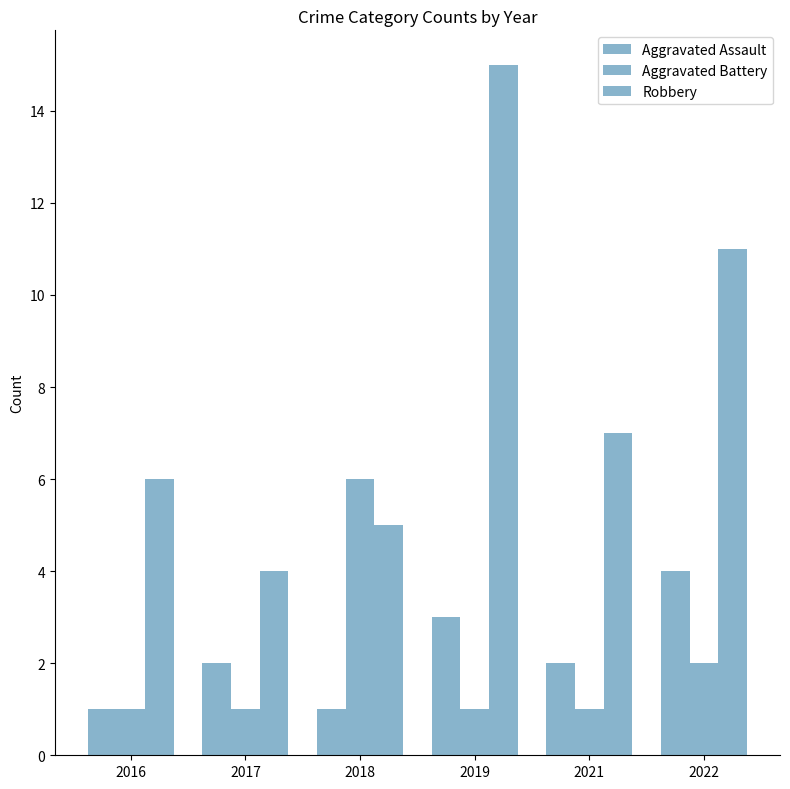

What is the total value across all series at 2022?

17